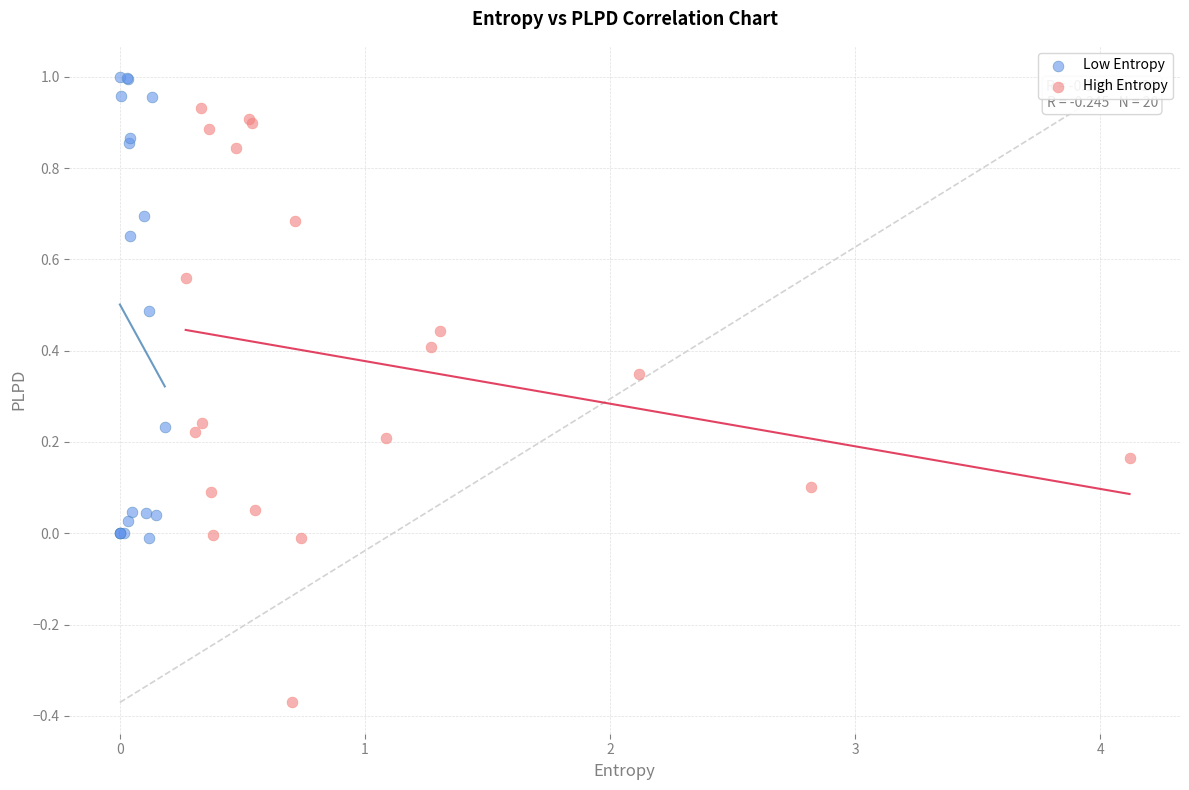

Which series contains the lowest Y value?

High Entropy